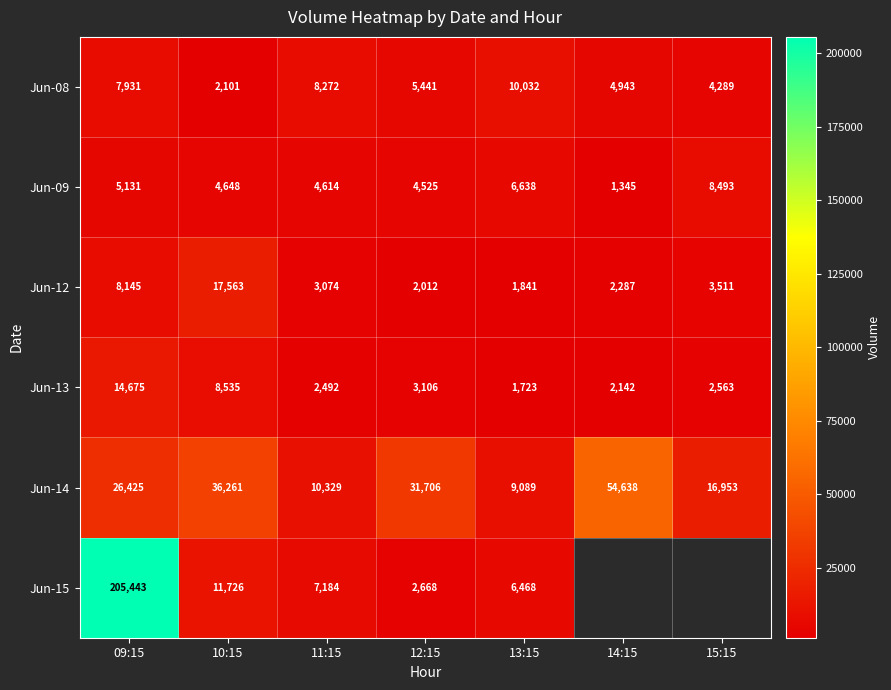

What is the average value of the Jun-13 series?

5034